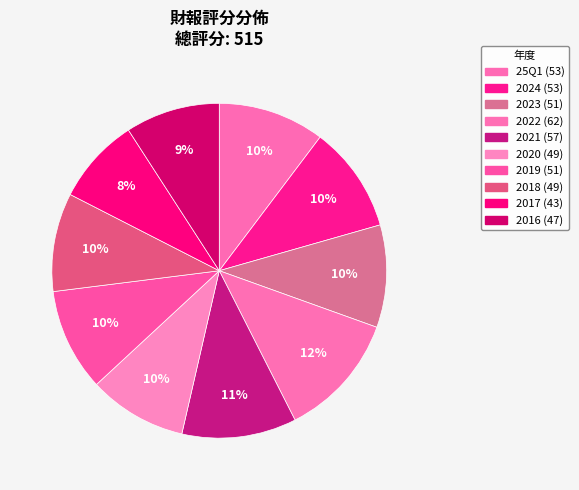

Between 2022 and 2019, which is larger?

2022